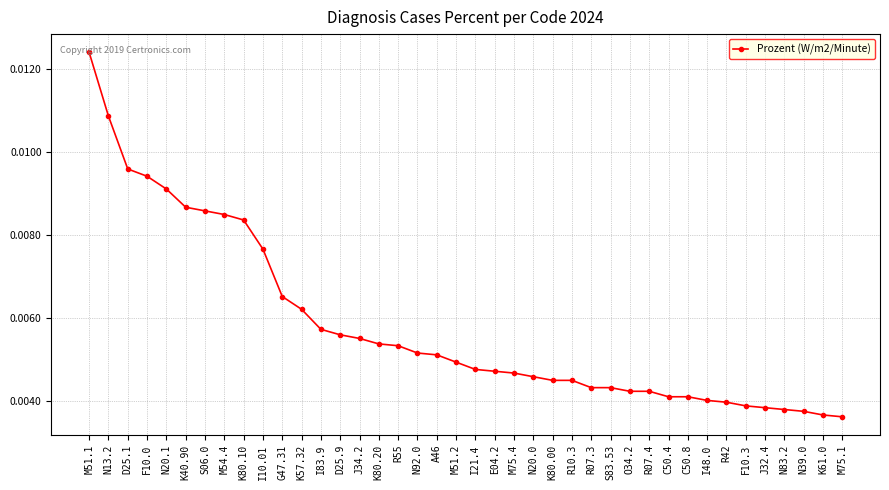

Which category has the highest value across all series?

M51.1